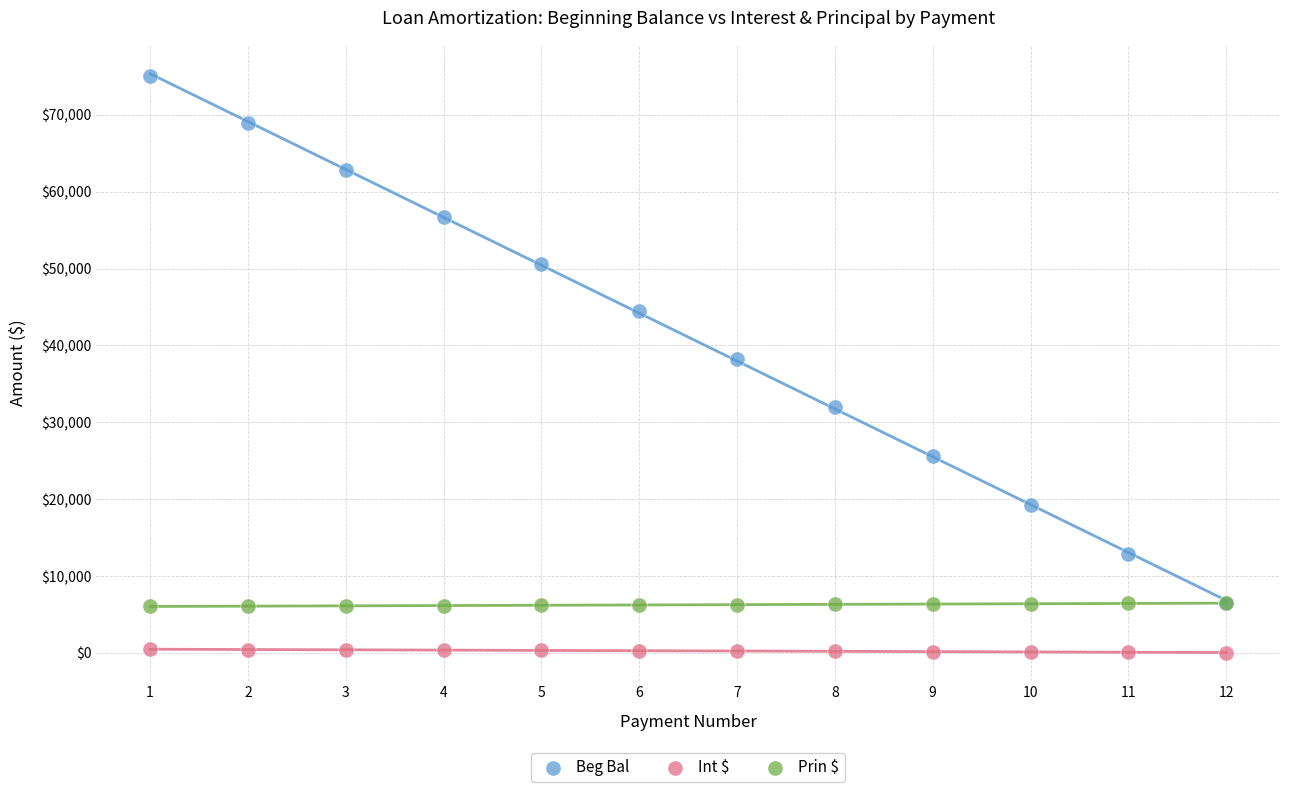

In the Beg Bal series, what Y value is closest to 40733?

38200.9